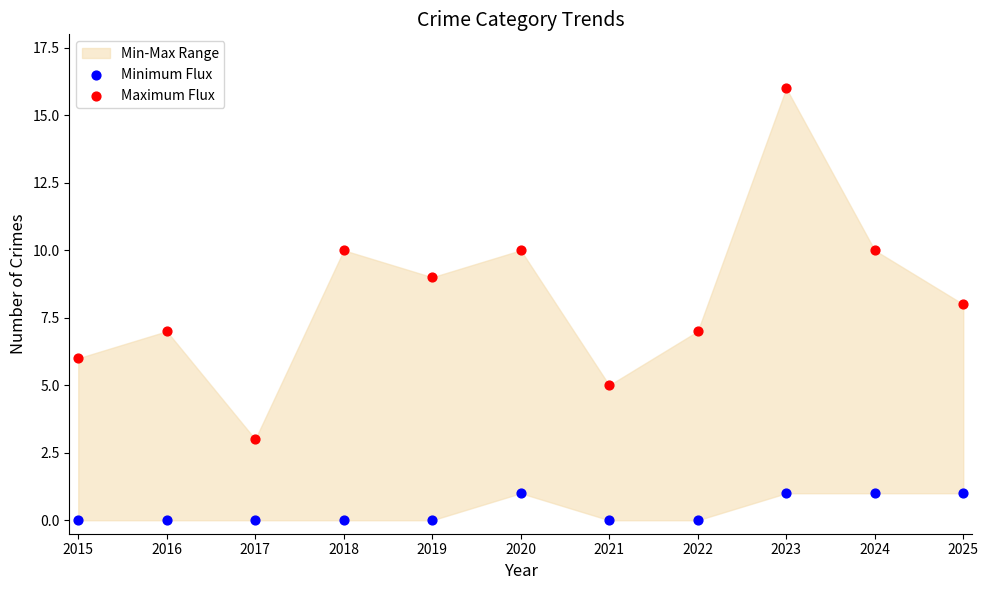

Which series reaches the minimum Y coordinate?

Minimum Flux